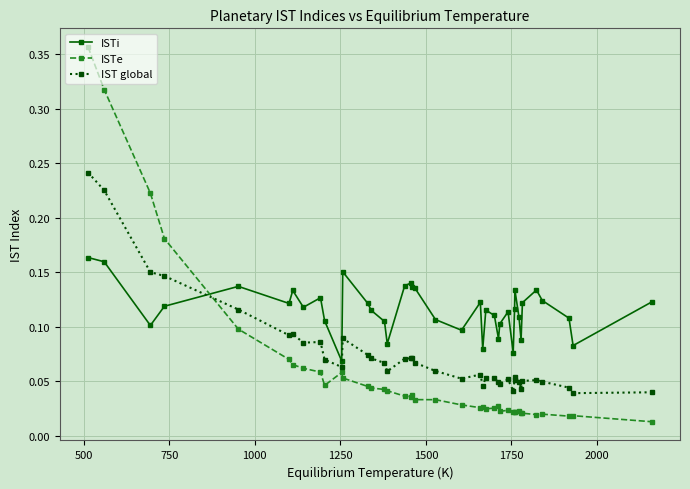

Rank the series by their maximum value, from lowest to highest.

ISTi, IST global, ISTe